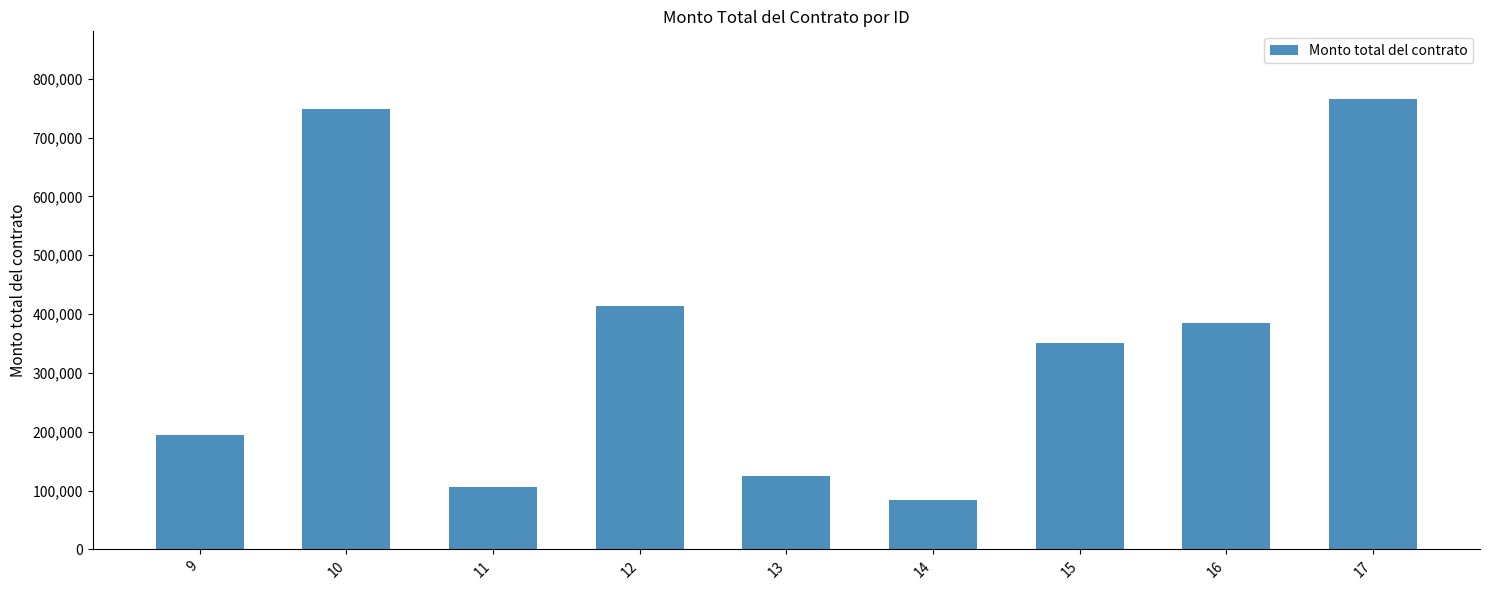

What is the sum of the values at 16 and 15?

734947.0